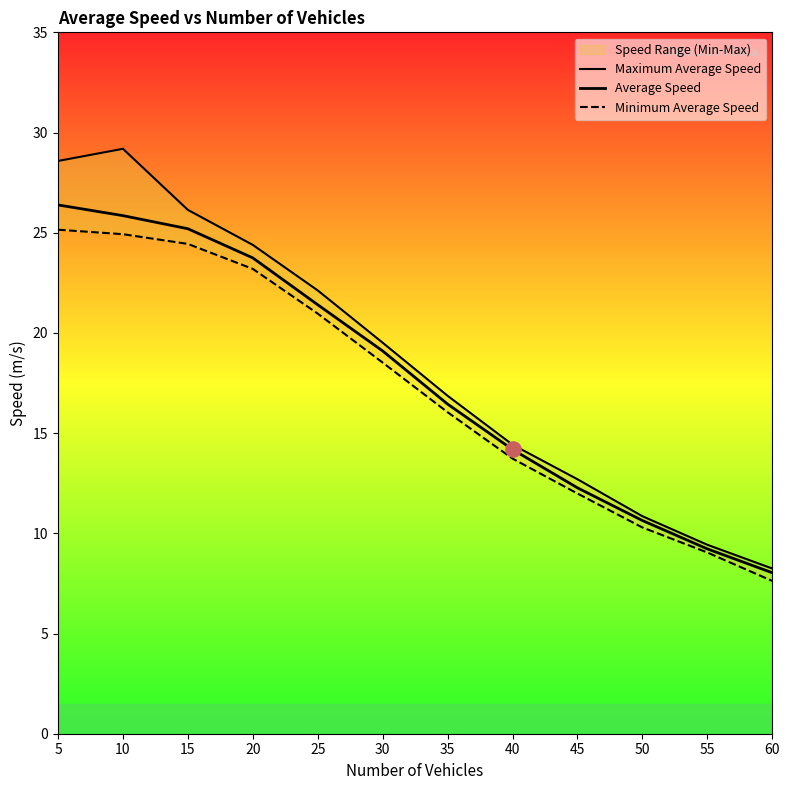

What is the total value across all series at 20?

71.3